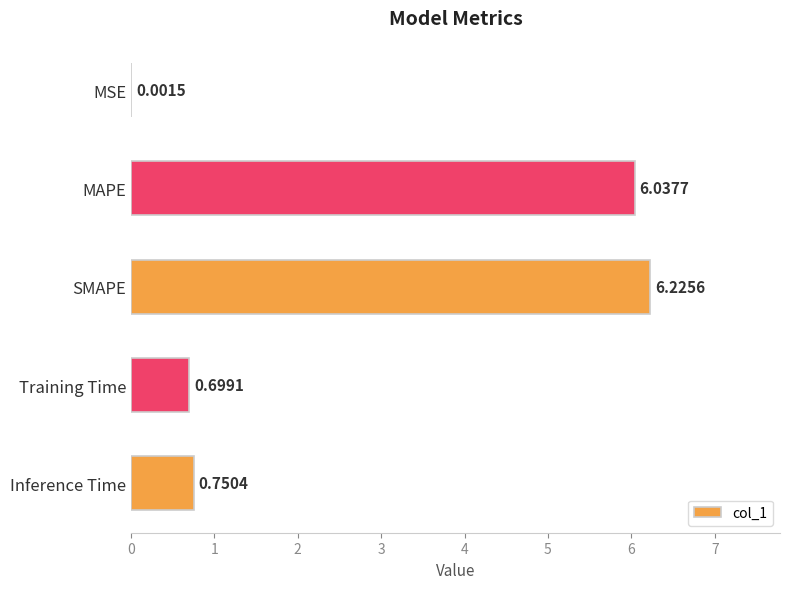

What is the maximum value shown in the chart?

6.2